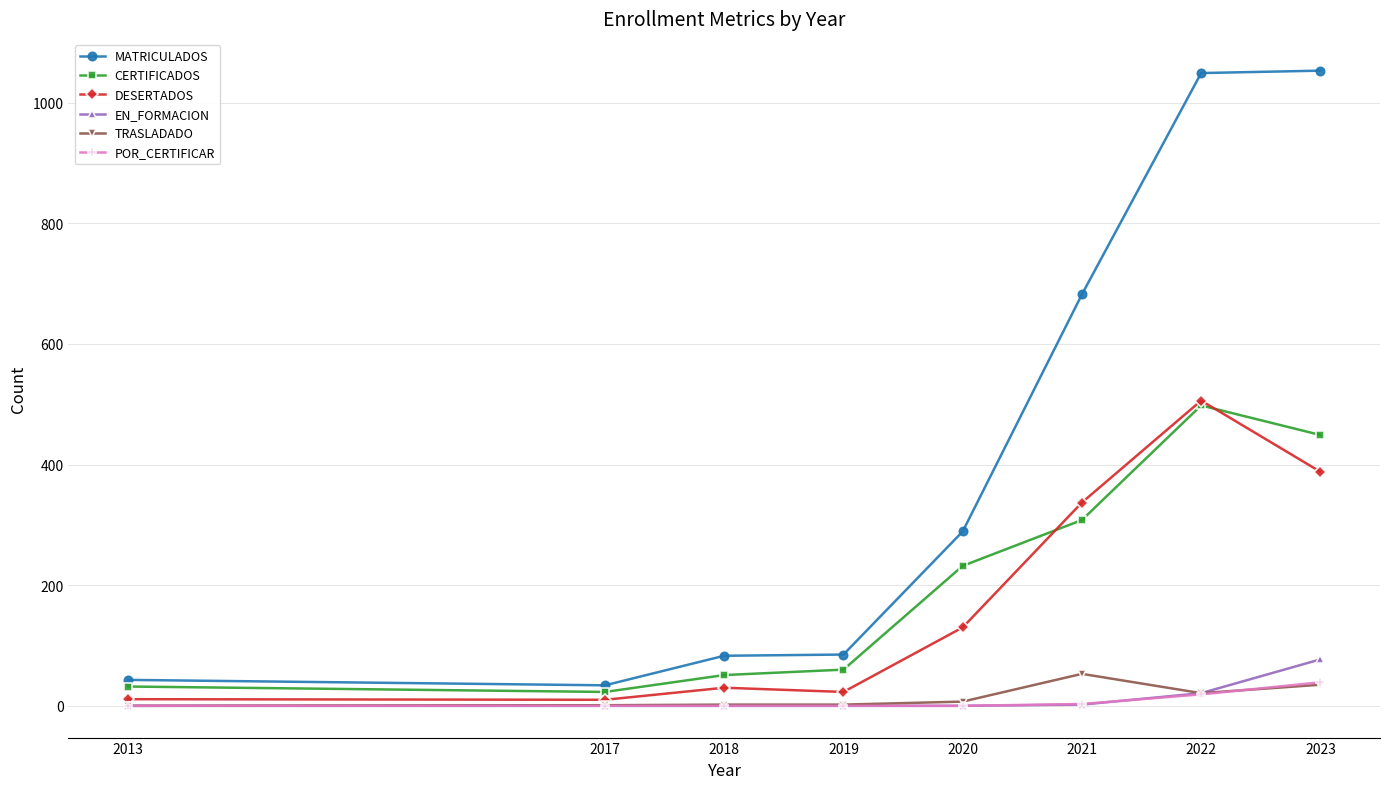

Which series changed the most between 2019 and 2020?

MATRICULADOS